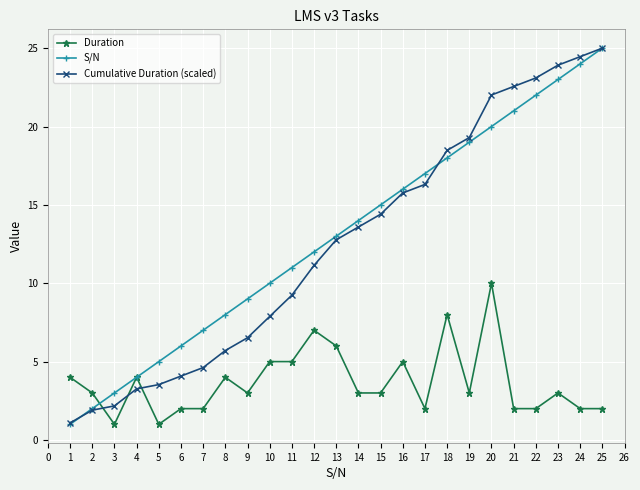

Where is the first local maximum for Duration?

4